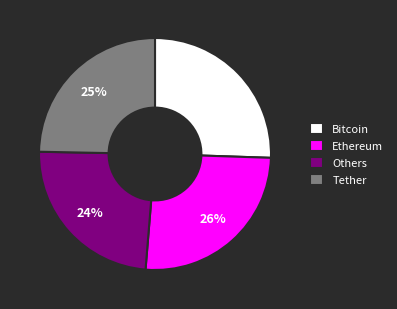

Count the number of slices in the pie.

4